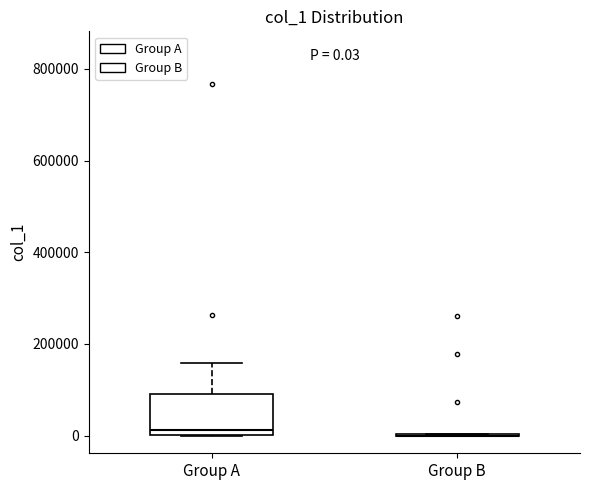

Comparing the boxes themselves (not the whiskers), which one is the tallest?

Group A